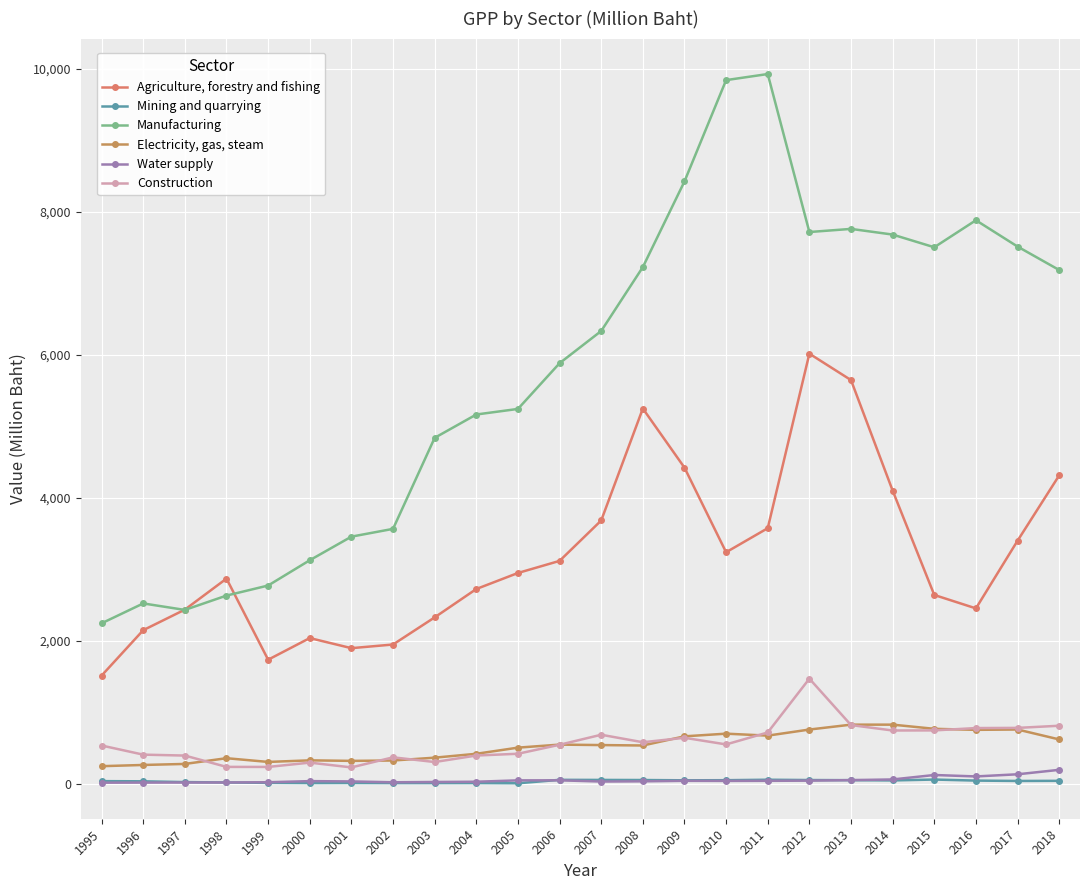

True or false: Construction has a value of 899.6 at 2006.

False